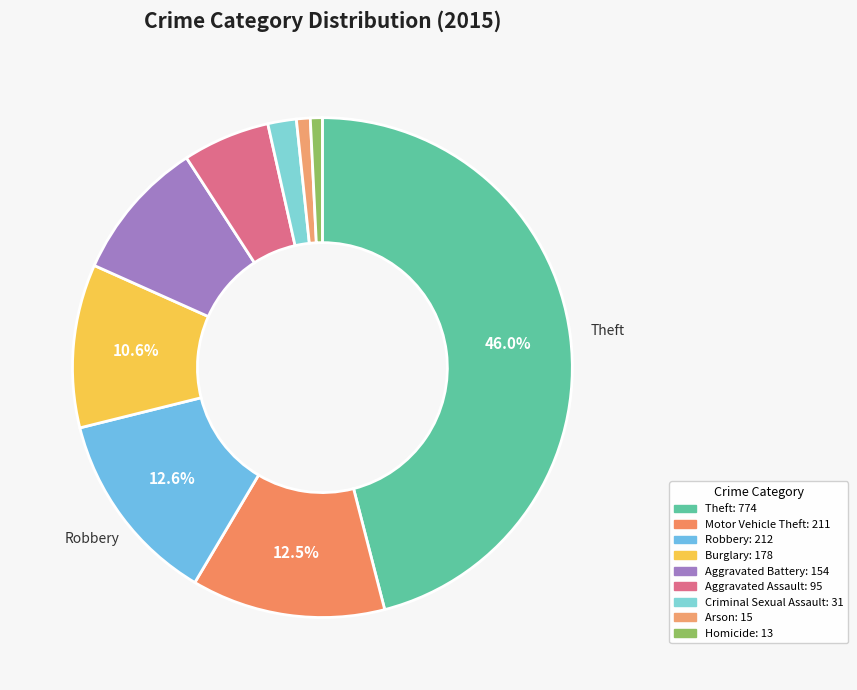

Is Burglary the majority of the pie?

No